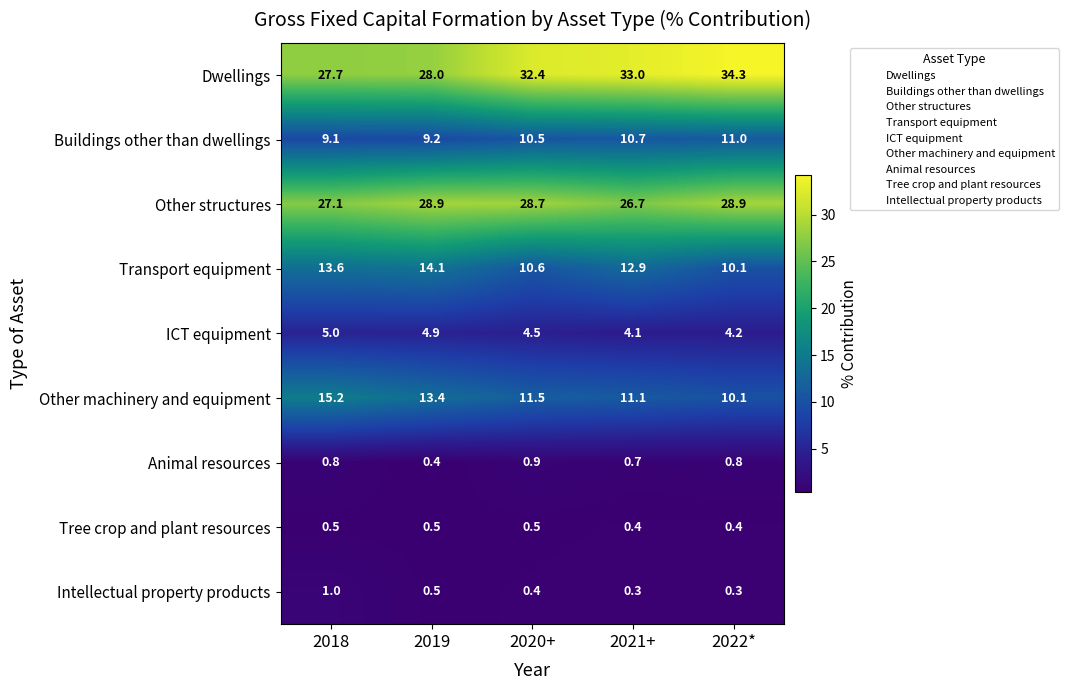

At which label is Transport equipment closest to 12?

2021+